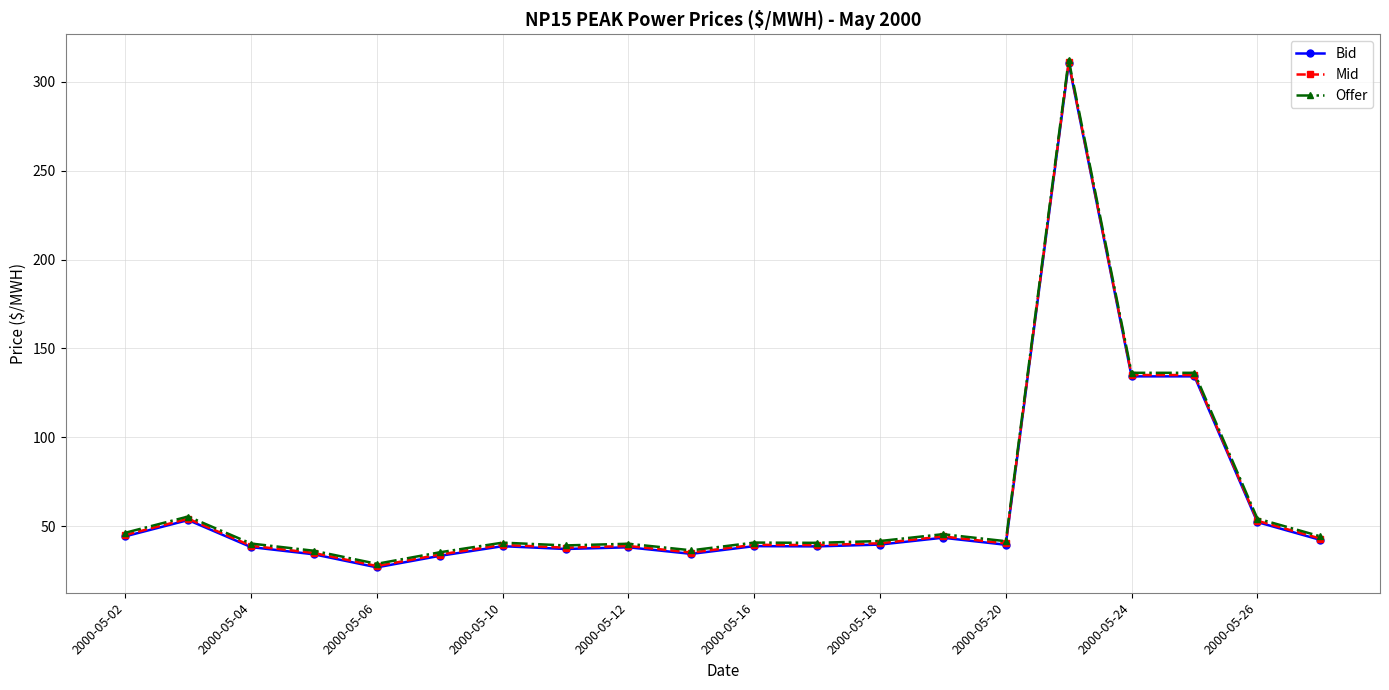

What is the sum of all Offer values?

1291.5